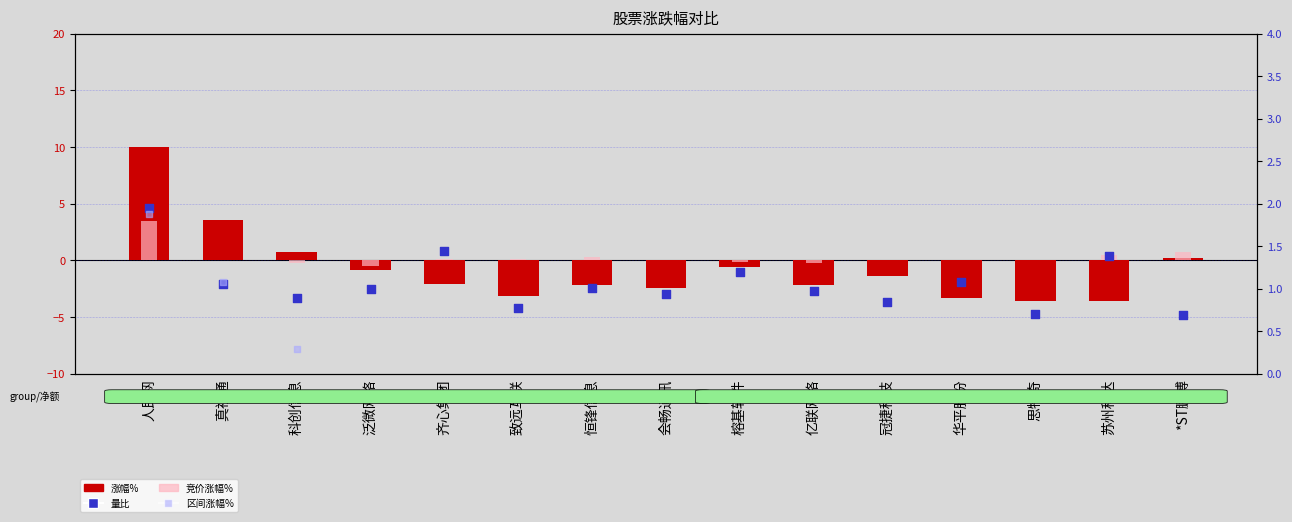

What are all the series names shown in the legend?

涨幅%, 竞价涨幅%, 量比, 区间涨幅%